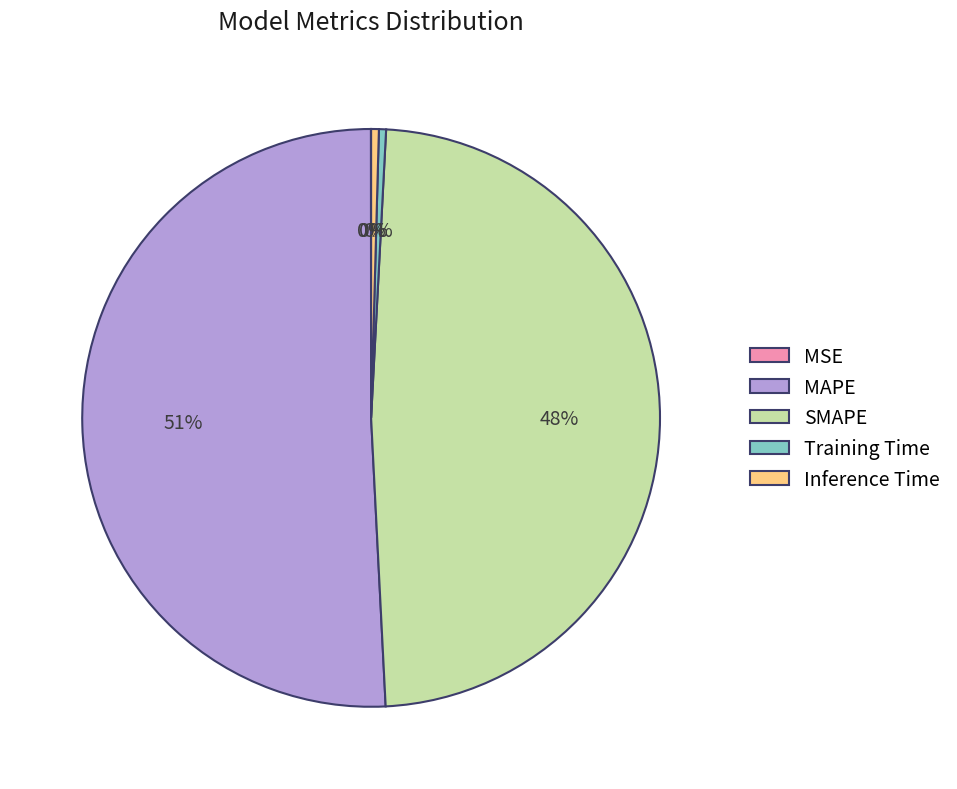

Is the sum of Inference Time and MAPE greater than half?

Yes